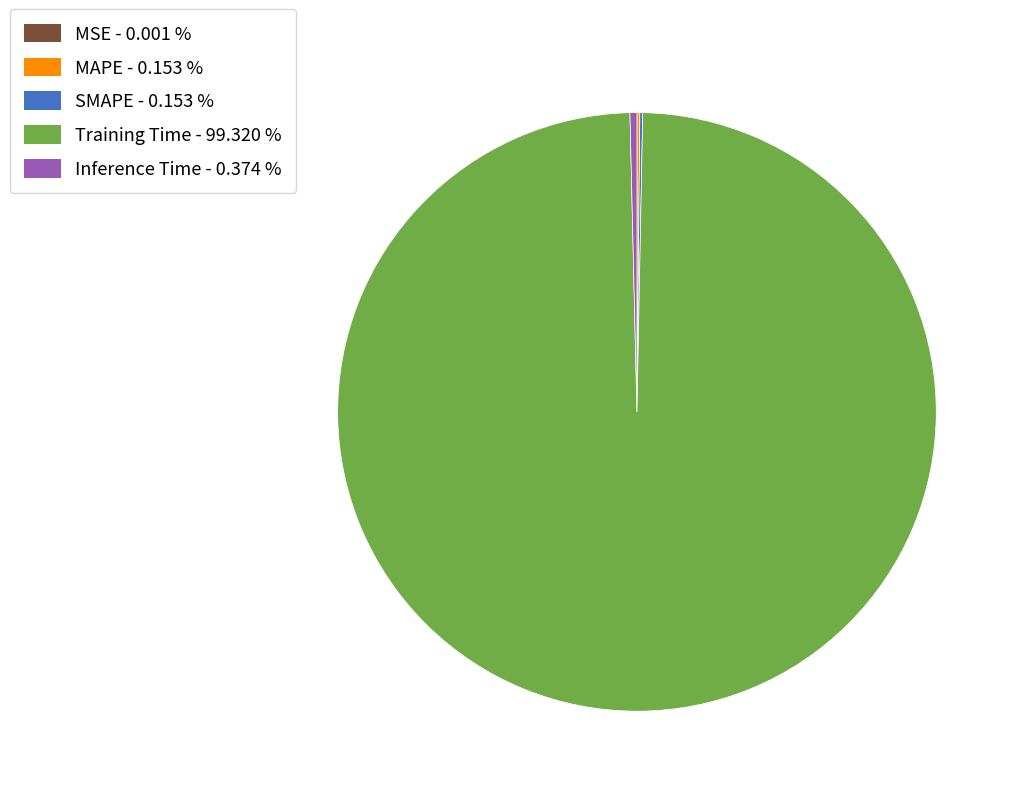

Which slice is the largest?

Training Time